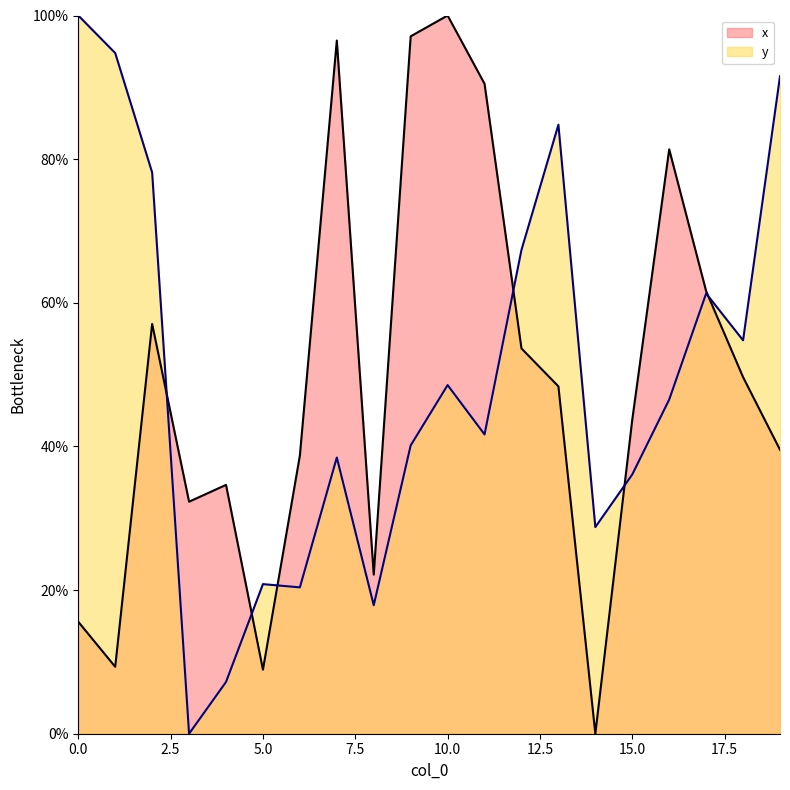

Does the chart display data point markers on the line(s)?

No